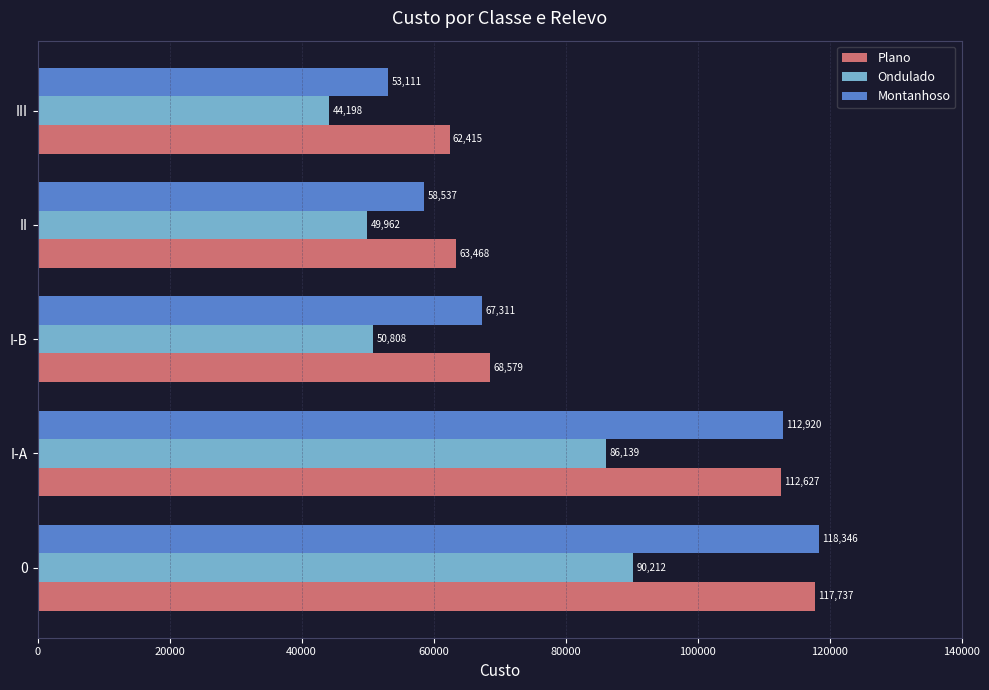

Which series has the widest spread of values?

Montanhoso